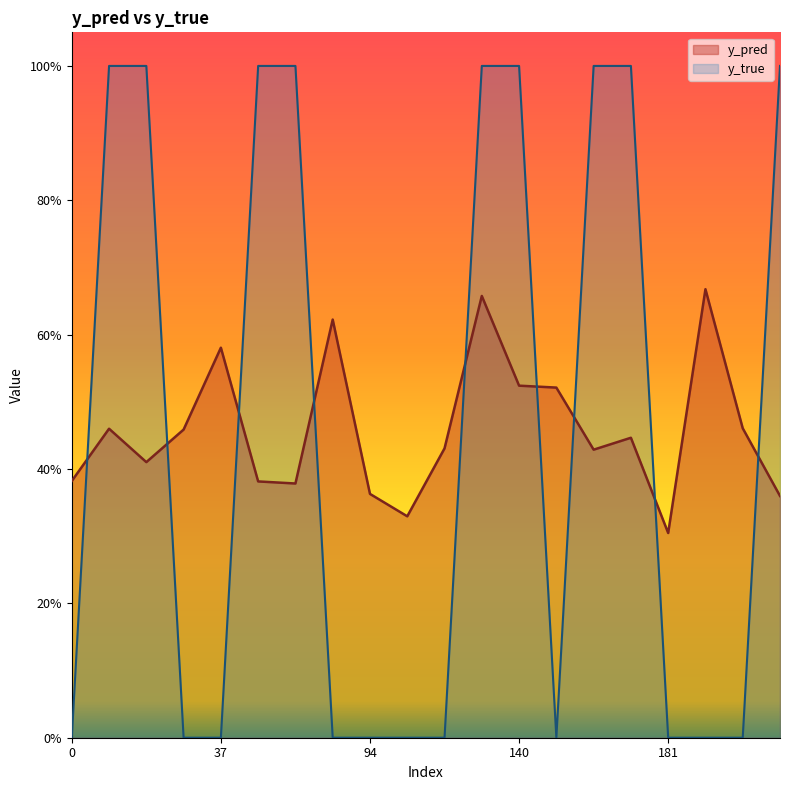

How many categories are shown in the chart?

20